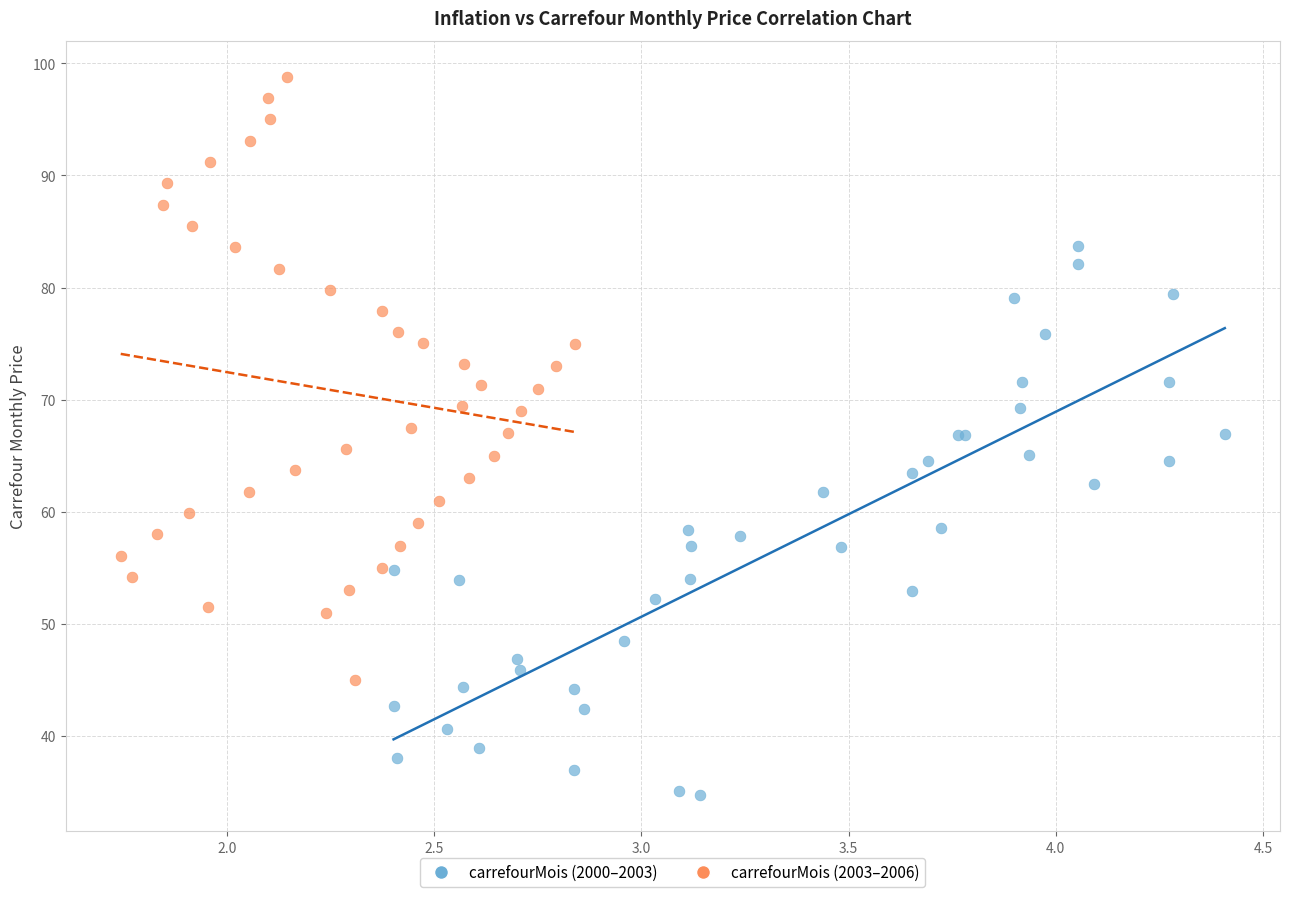

Which series has the widest spread of Y values?

carrefourMois (2003–2006)